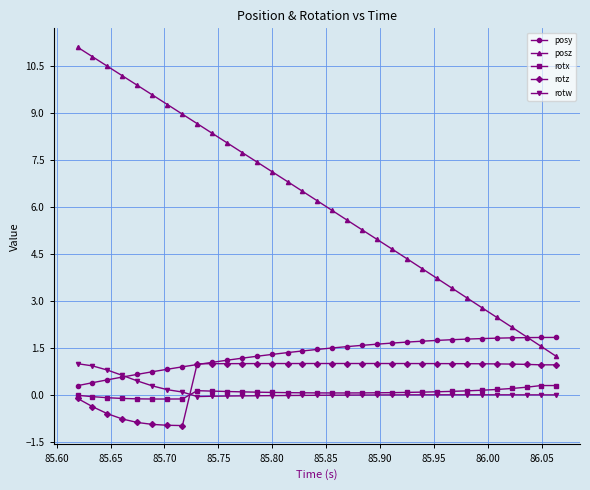

Which series has the largest total across all categories?

posz